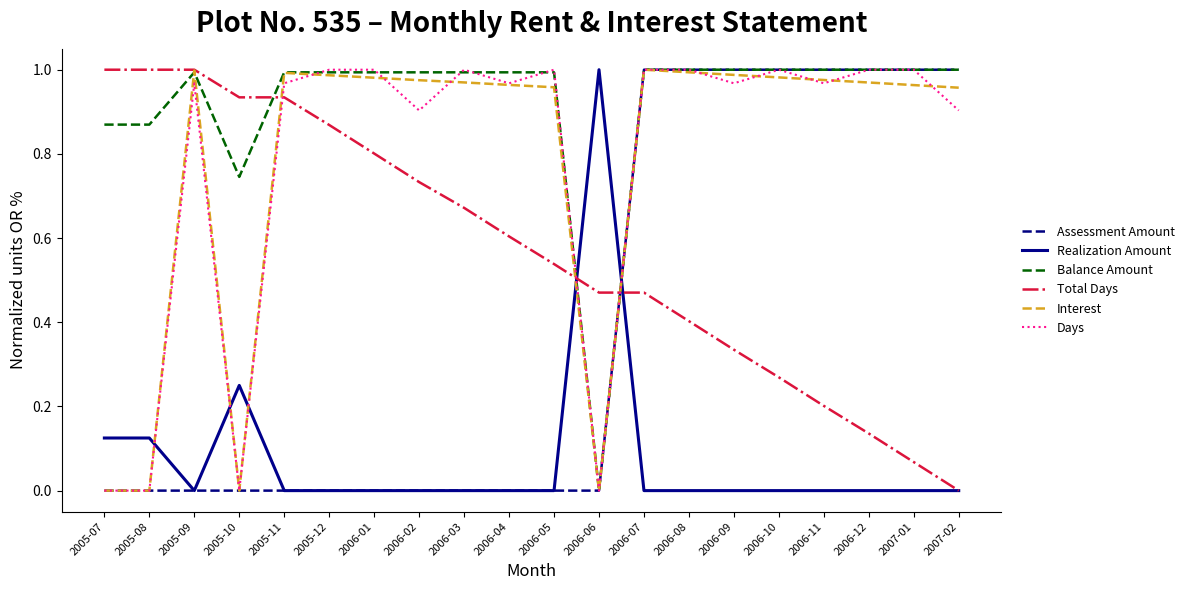

The value of Total Days at 2006-12 is 0.2. True or false?

False